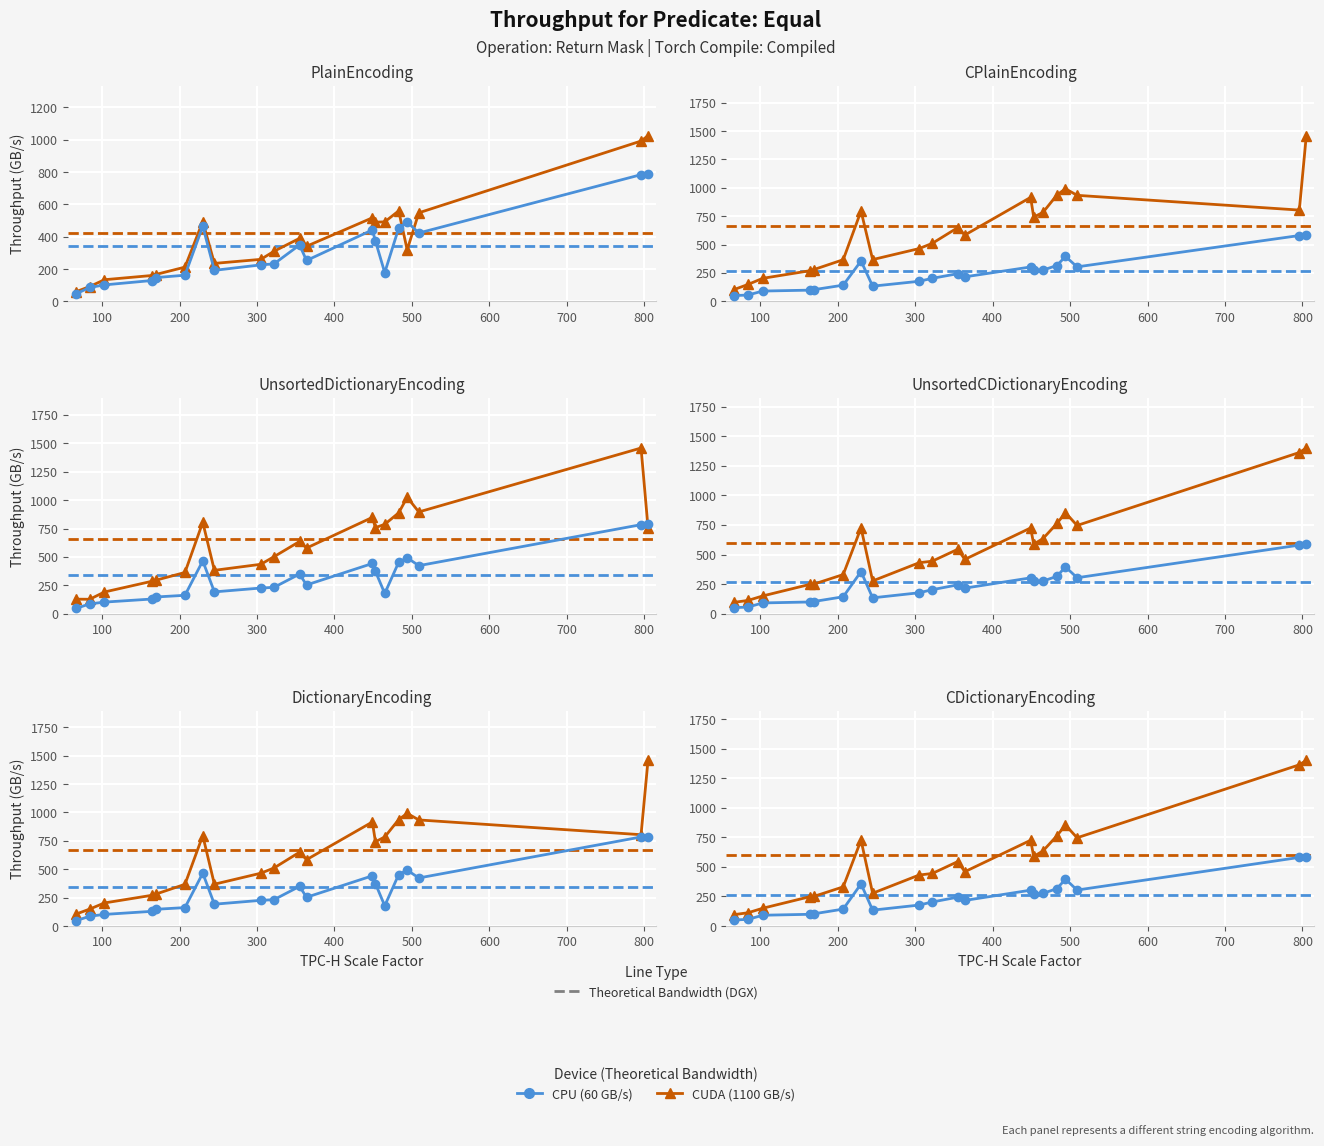

List the series in order of their peak value, highest first.

CUDA (1100 GB/s), CPU (60 GB/s)